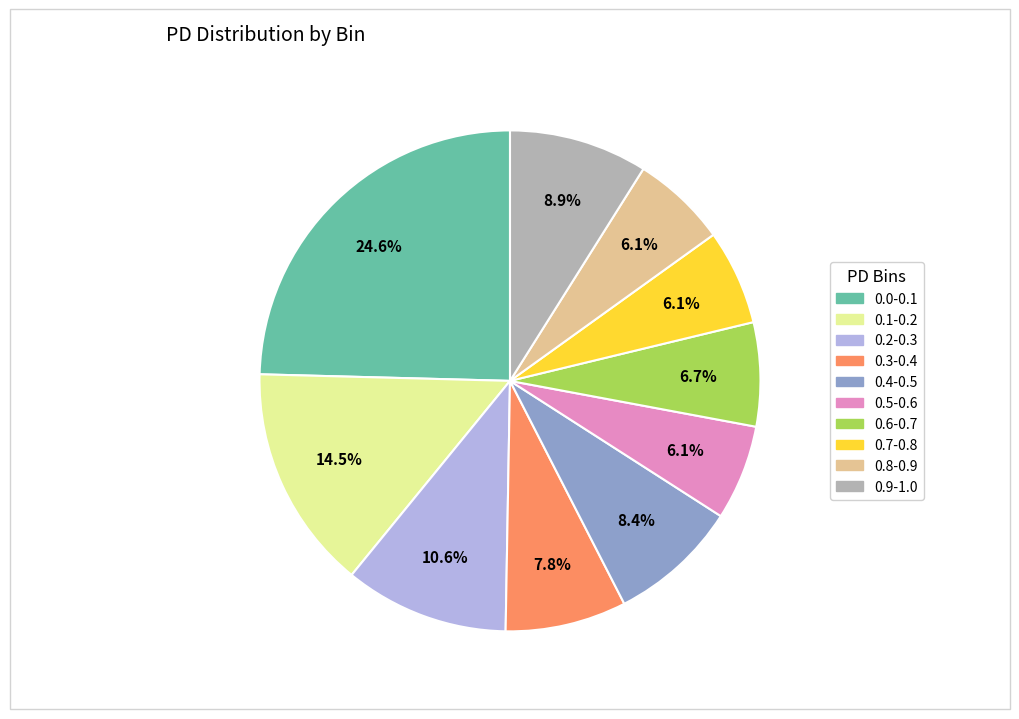

To the nearest percent, what portion does 0.9-1.0 represent?

9%